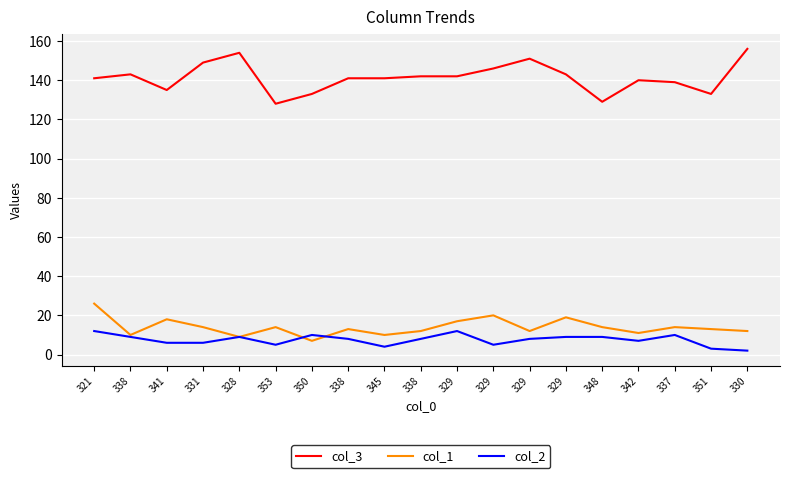

The col_3 series shows 139 at 337. True or false?

True